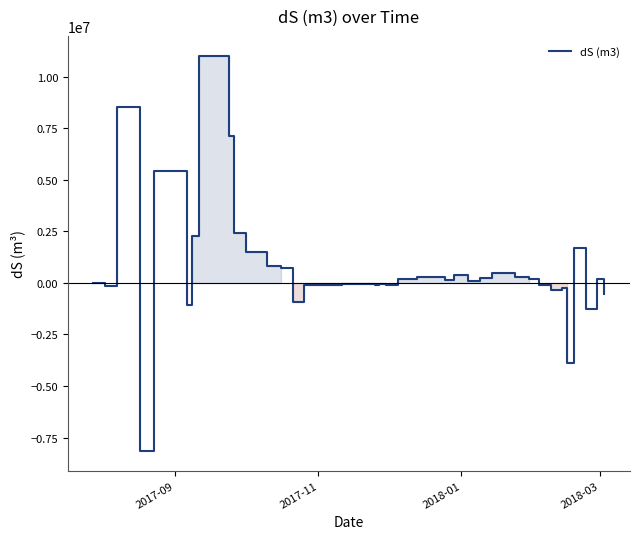

What is the smallest value displayed?

-8145132.6